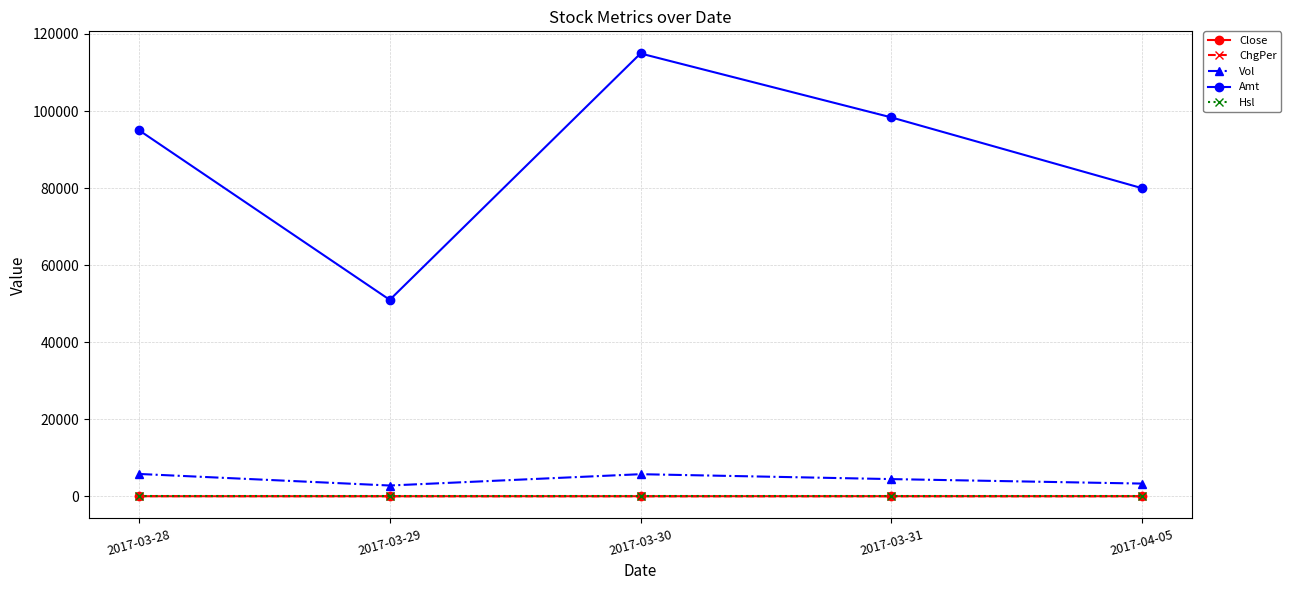

Is the value of Close at 2017-04-05 greater than the value of Amt at 2017-03-28?

No